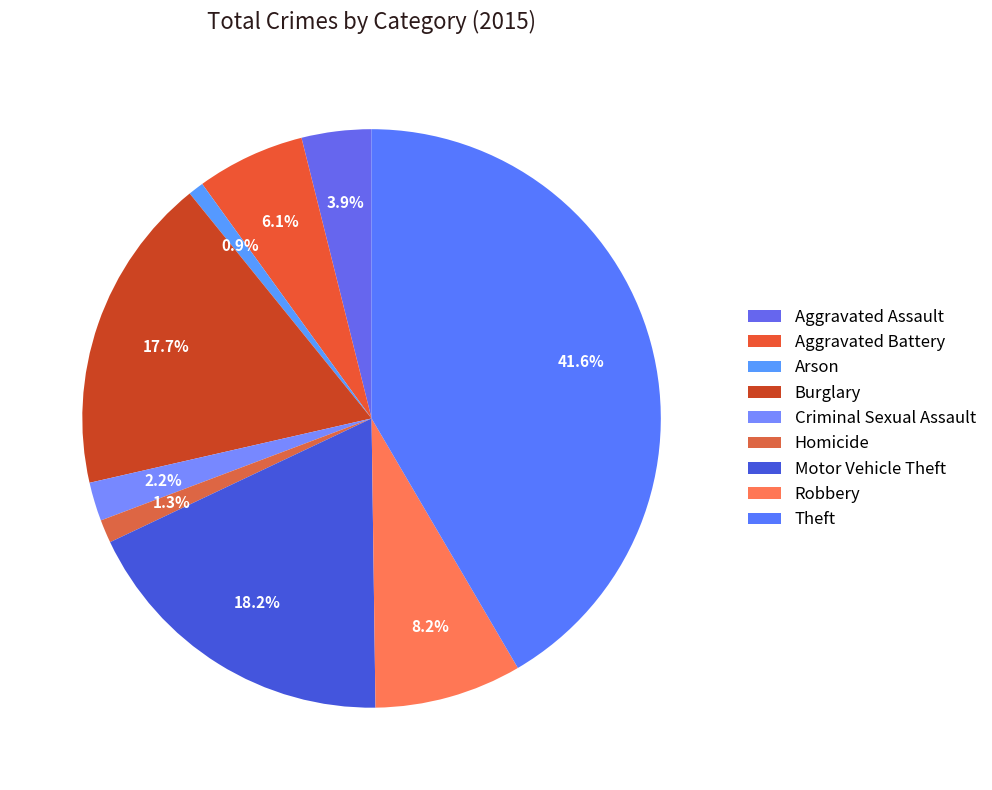

How many segments does this pie chart have?

9